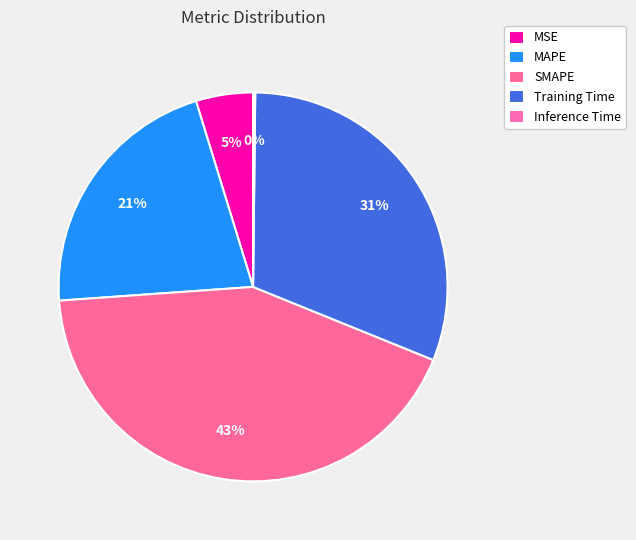

To the nearest percent, what is the combined percentage of MAPE and Training Time?

52%